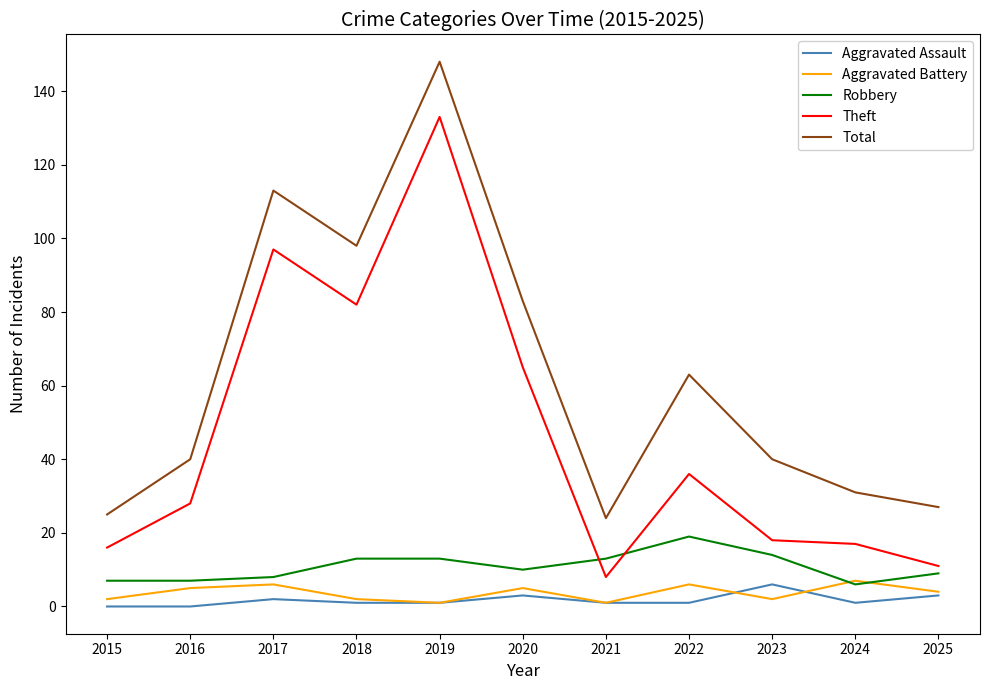

How many interior local peaks does the Aggravated Battery series have?

4